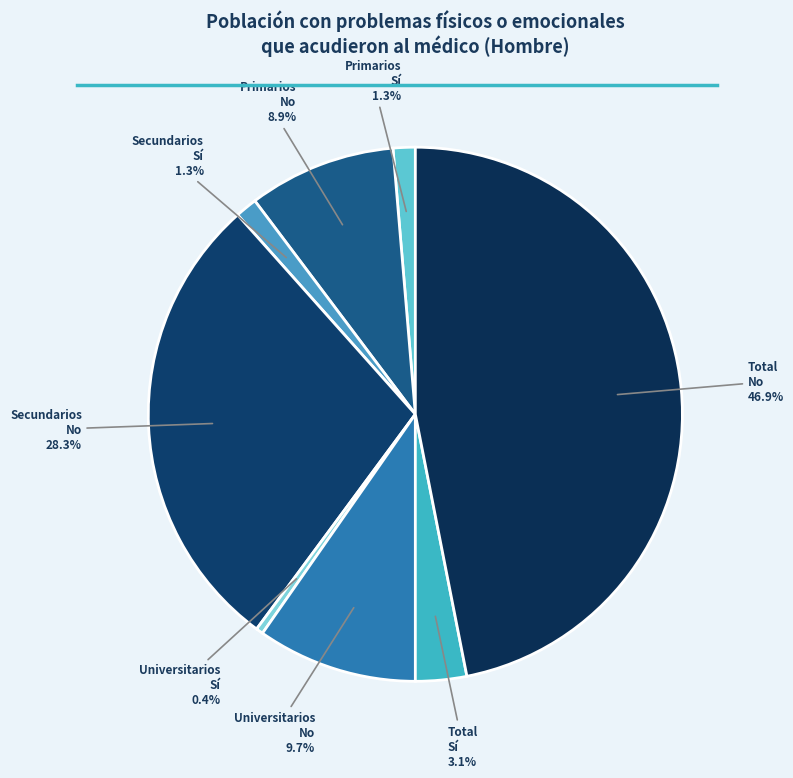

How many segments does this pie chart have?

8